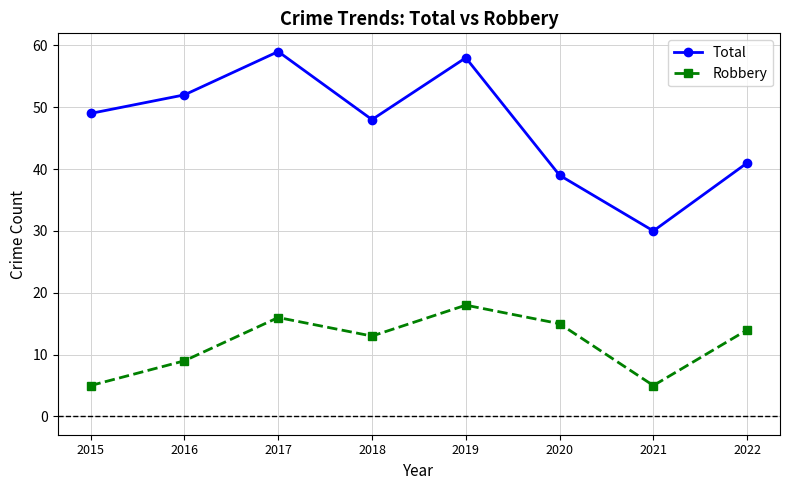

What is the maximum value shown in the chart?

59